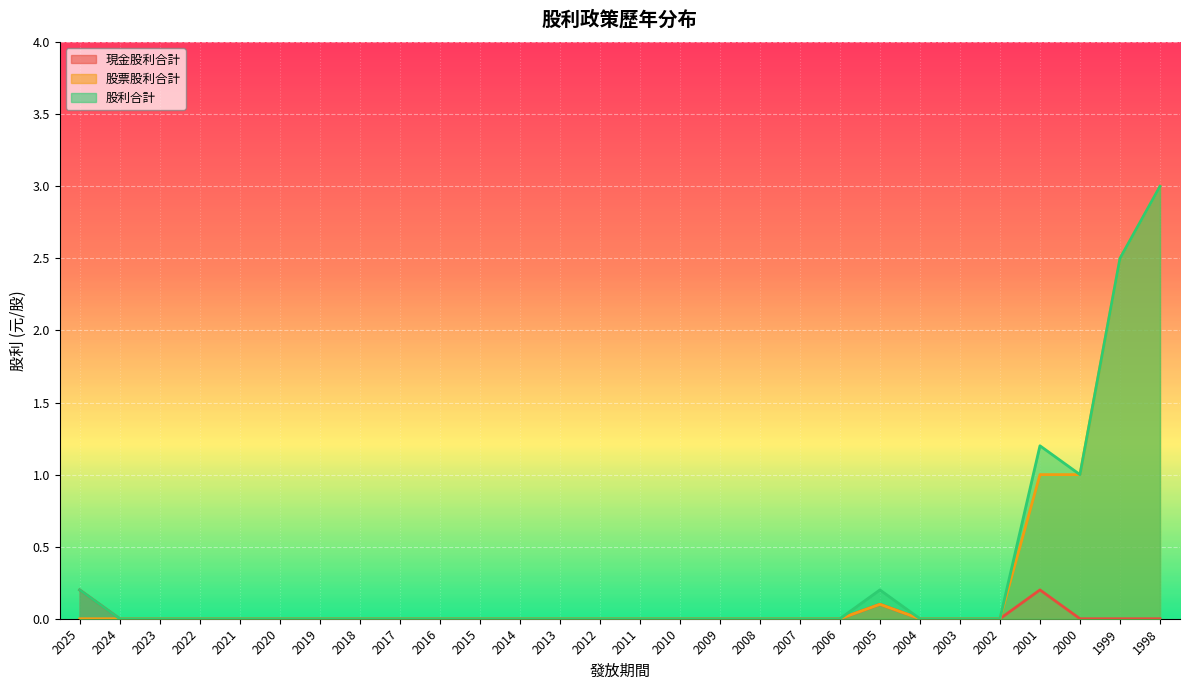

The 股票股利合計 series shows -1.4 at 2018. True or false?

False